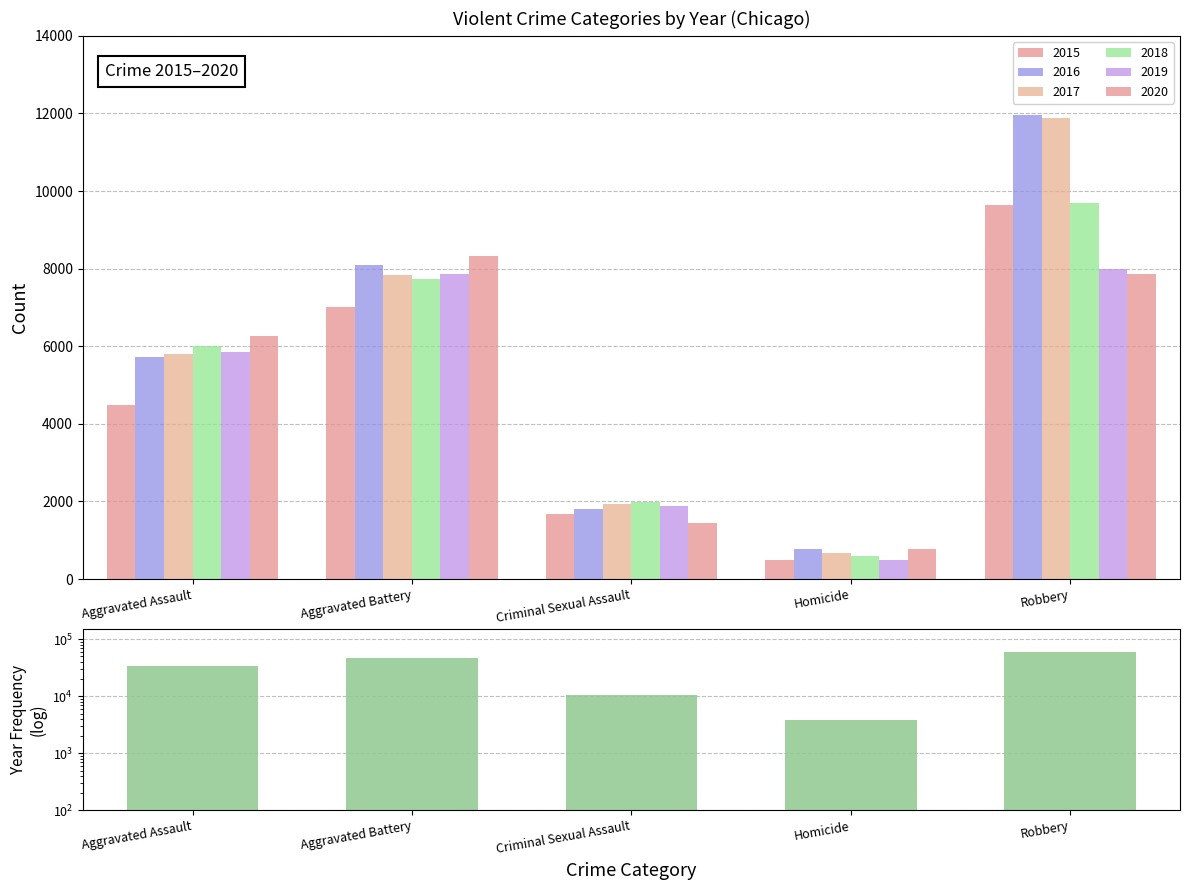

Where does the data first go above 34089?

Aggravated Battery